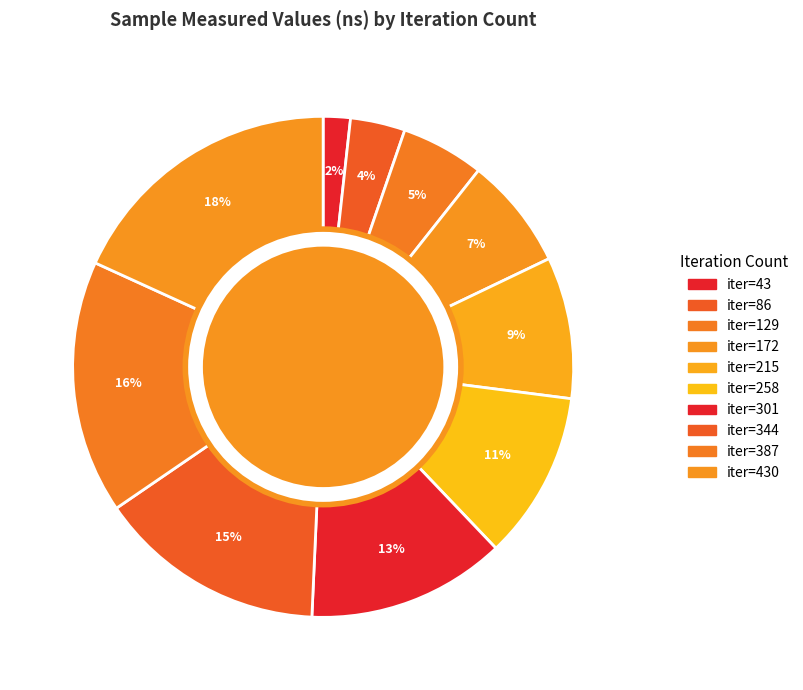

Count the number of slices in the pie.

10